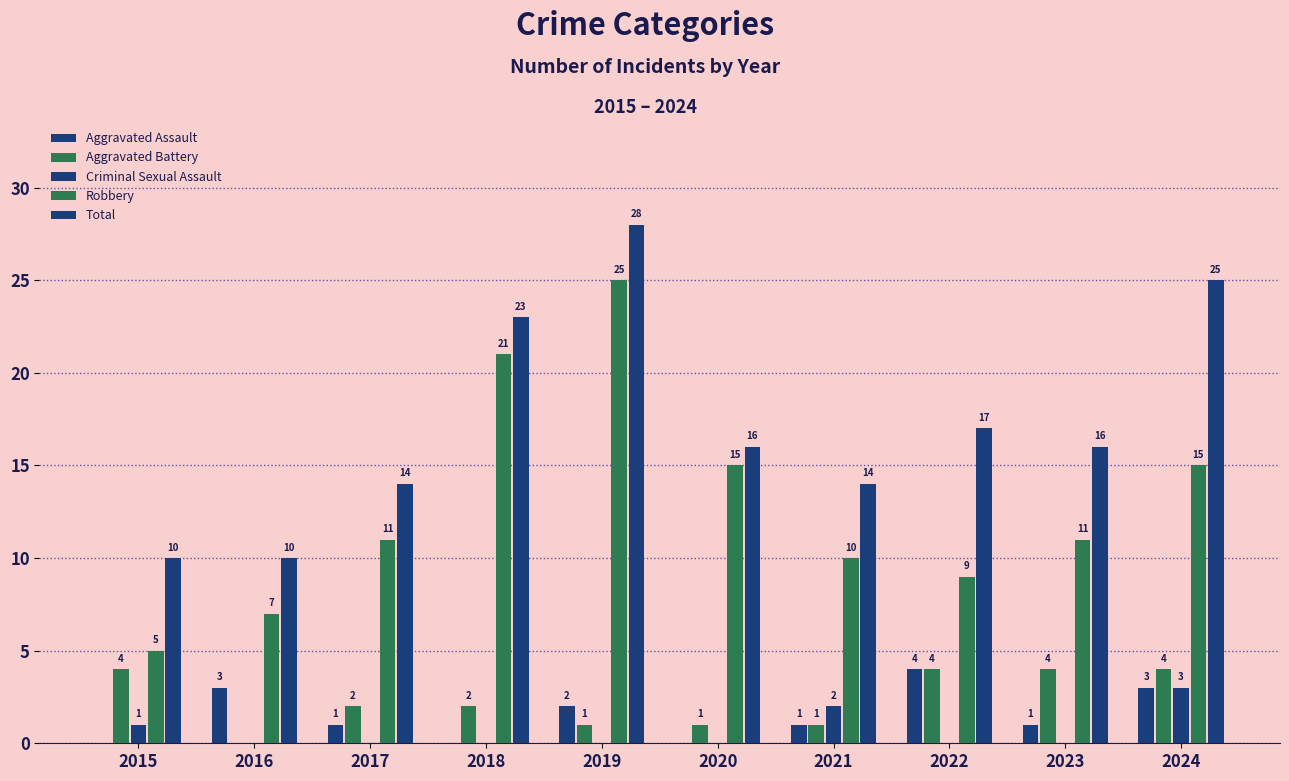

How many Aggravated Assault values are between 0 and 3?

9